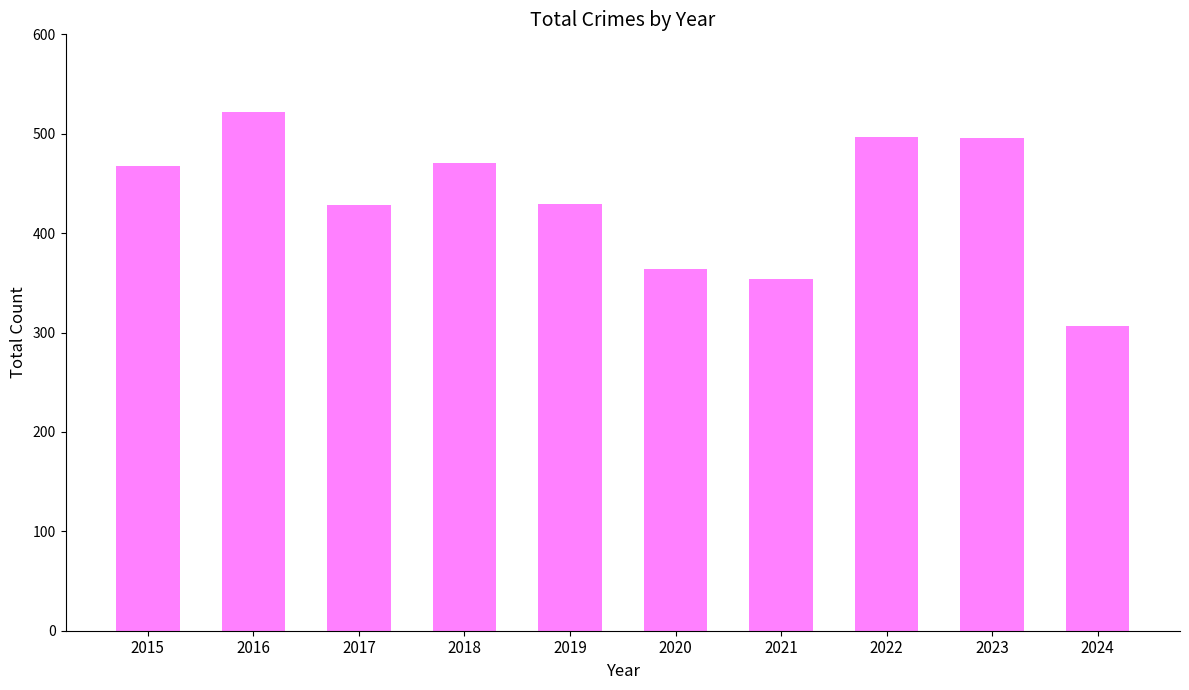

What is the smallest value displayed?

307